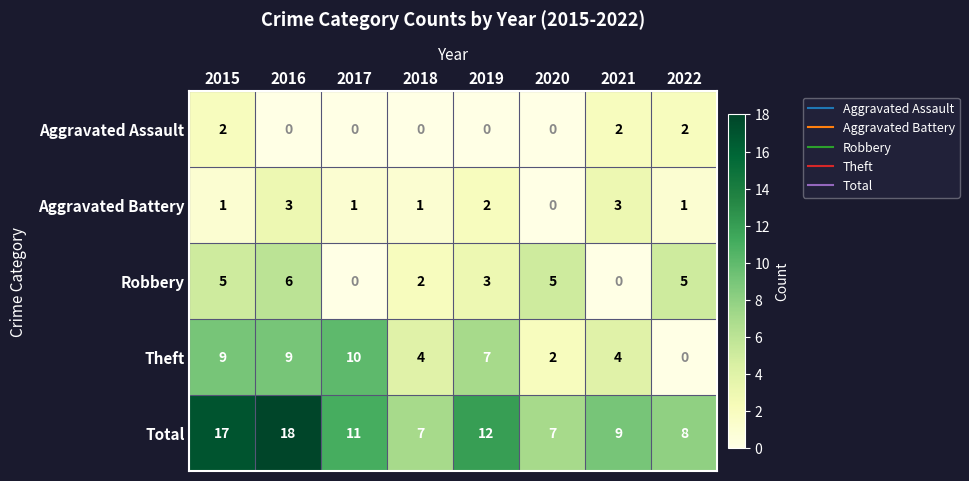

Is it true that Aggravated Assault equals 3 at 2015?

False